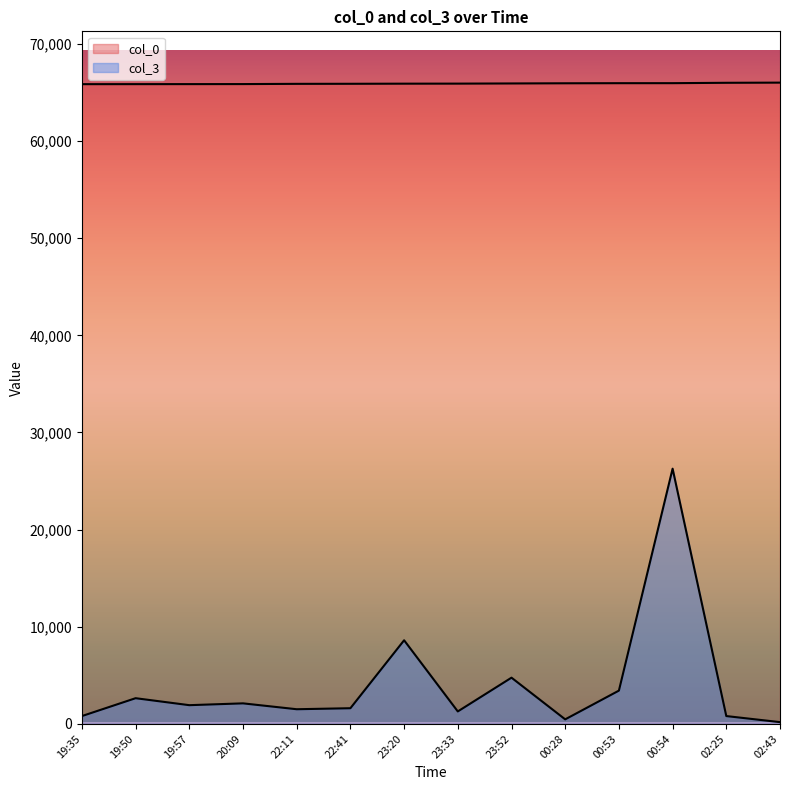

What is the difference between the col_0 values at 20:09 and 02:43?

149